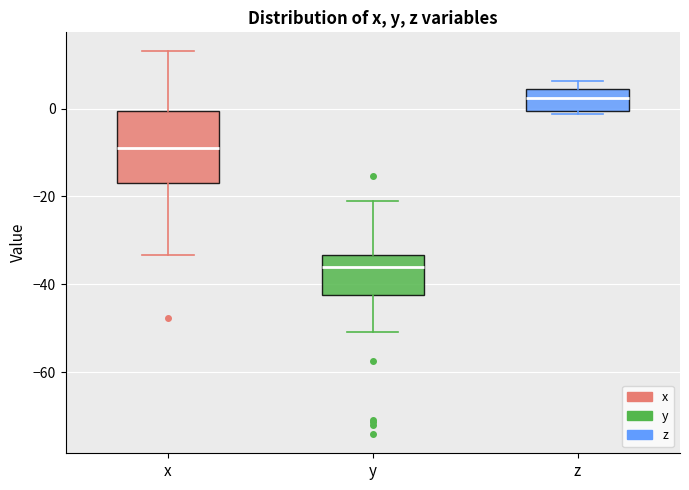

Which box's median line is the highest?

z